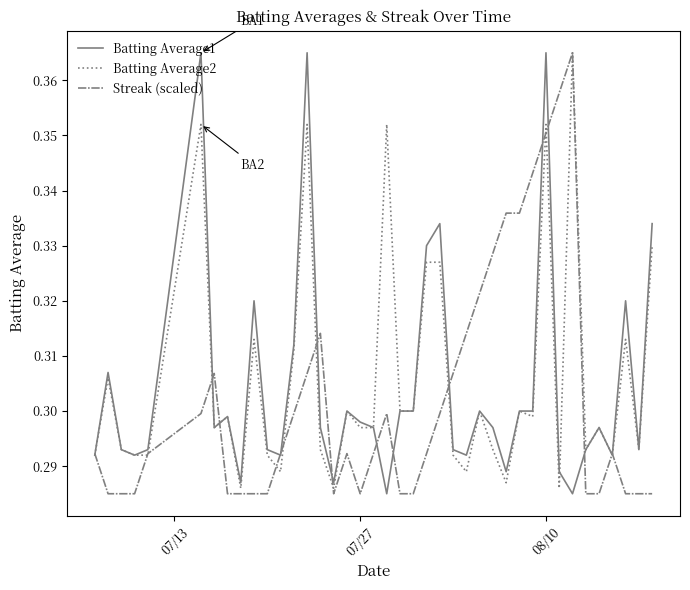

What is the maximum value for Batting Average2?

0.4